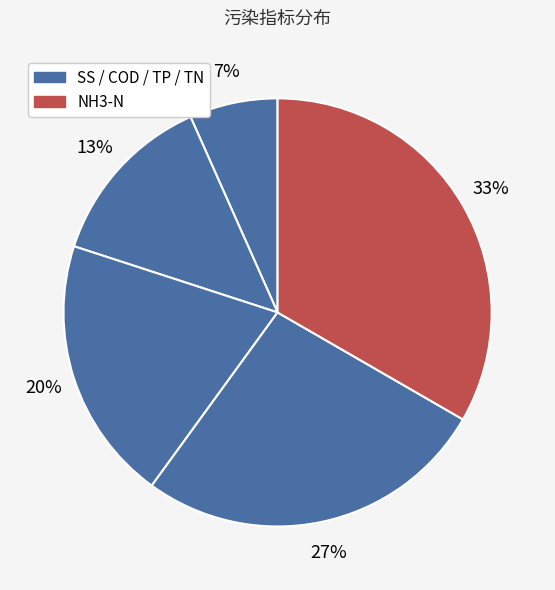

Rank the categories by value from lowest to highest.

SS, COD, TP, TN, NH3-N